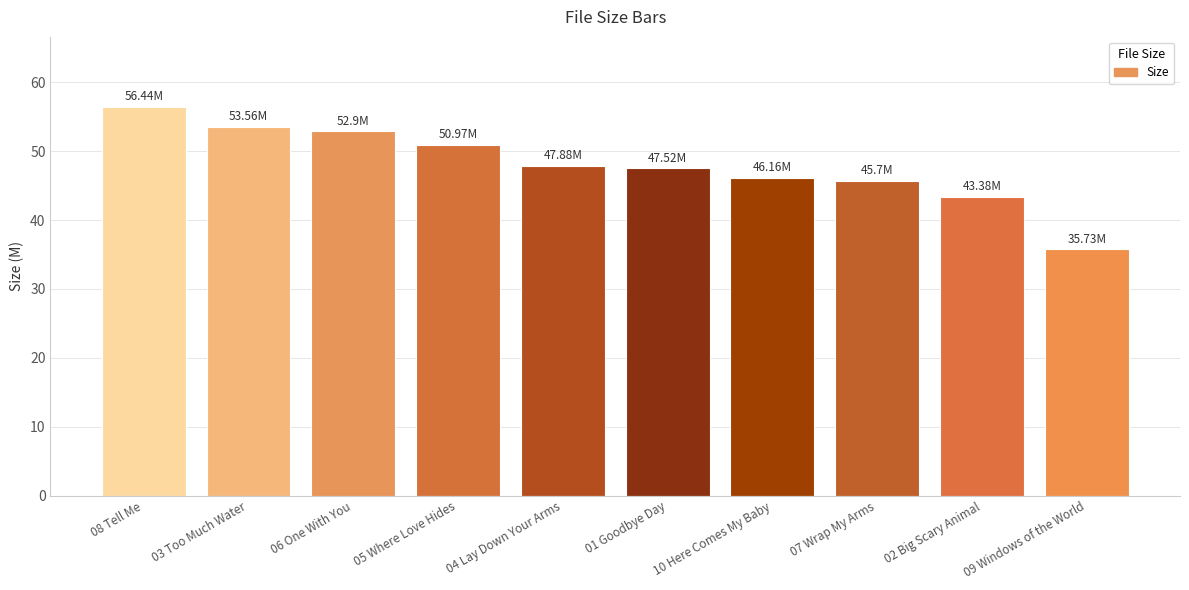

Which label corresponds to the largest value in the chart?

08 Tell Me